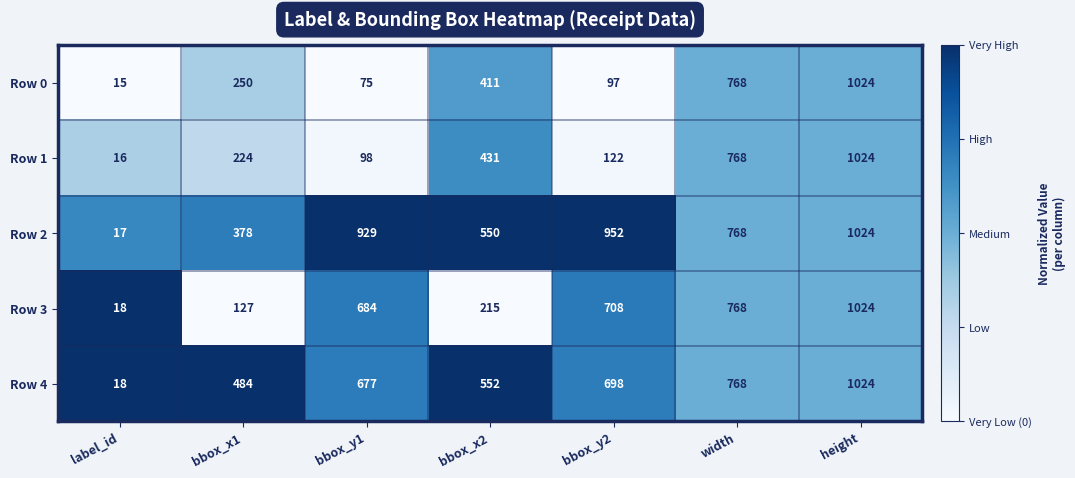

How many distinct data groups are displayed?

5